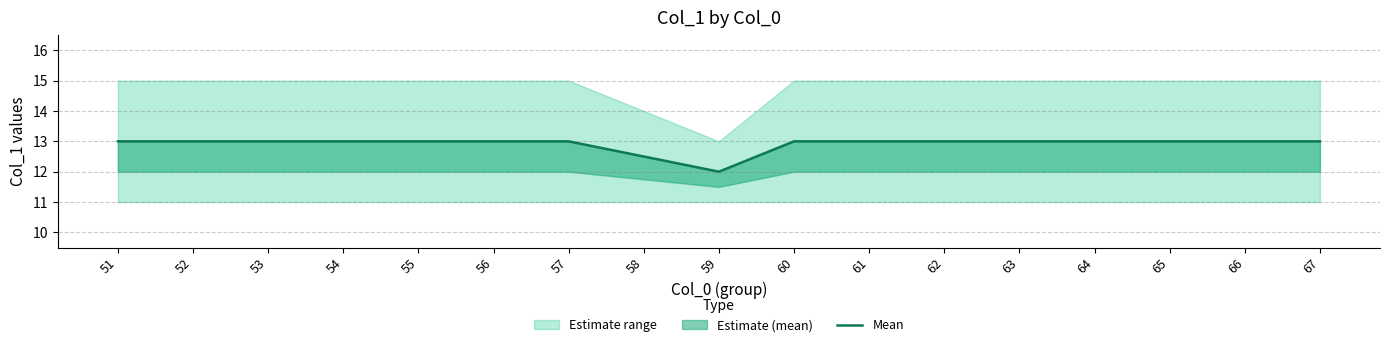

Which has a higher value, 53 or 58?

53